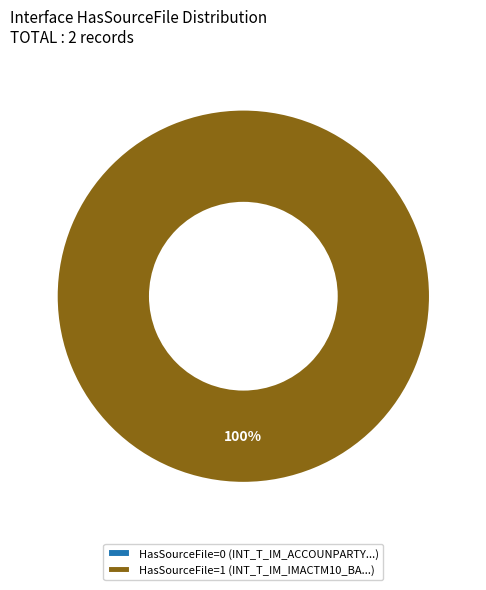

Count the number of slices in the pie.

2